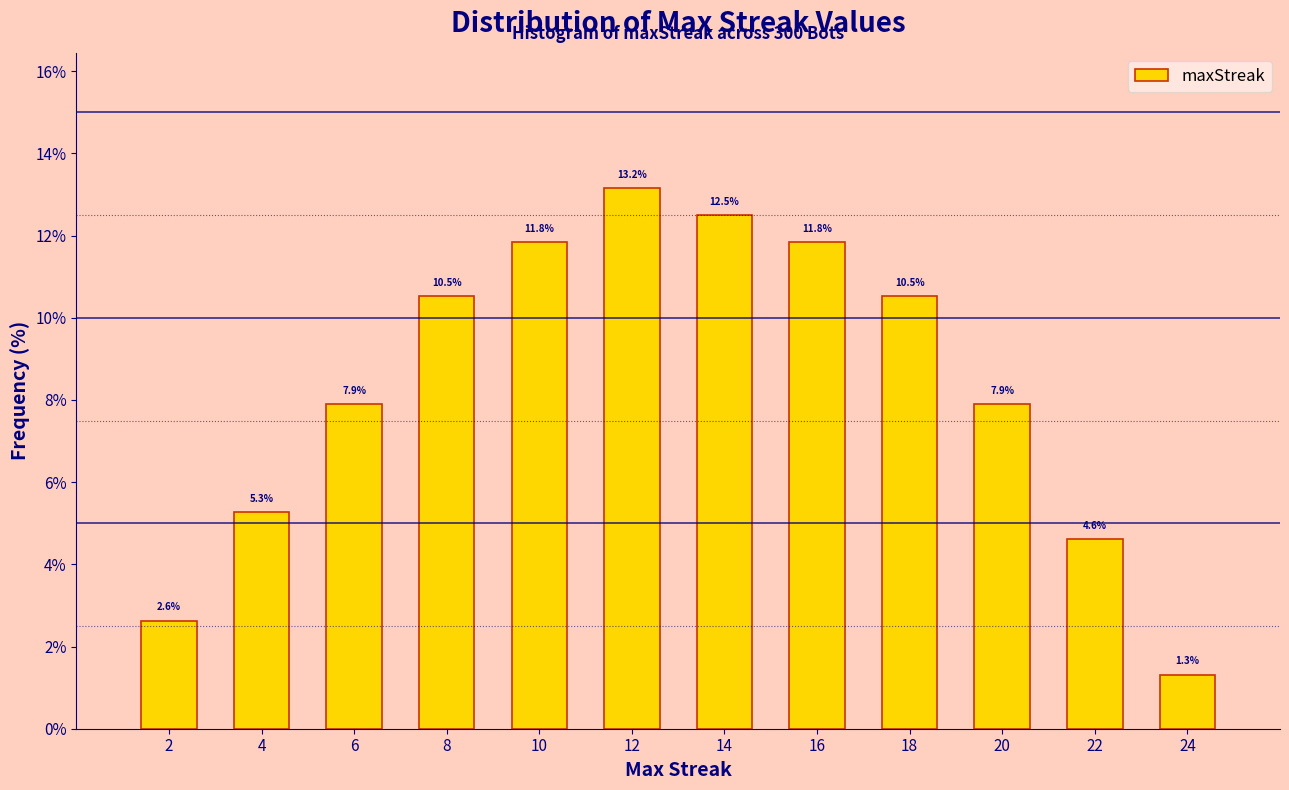

Reading right to left, extract all data points from this chart.

1.3	4.6	7.9	10.5	11.8	12.5	13.2	11.8	10.5	7.9	5.3	2.6